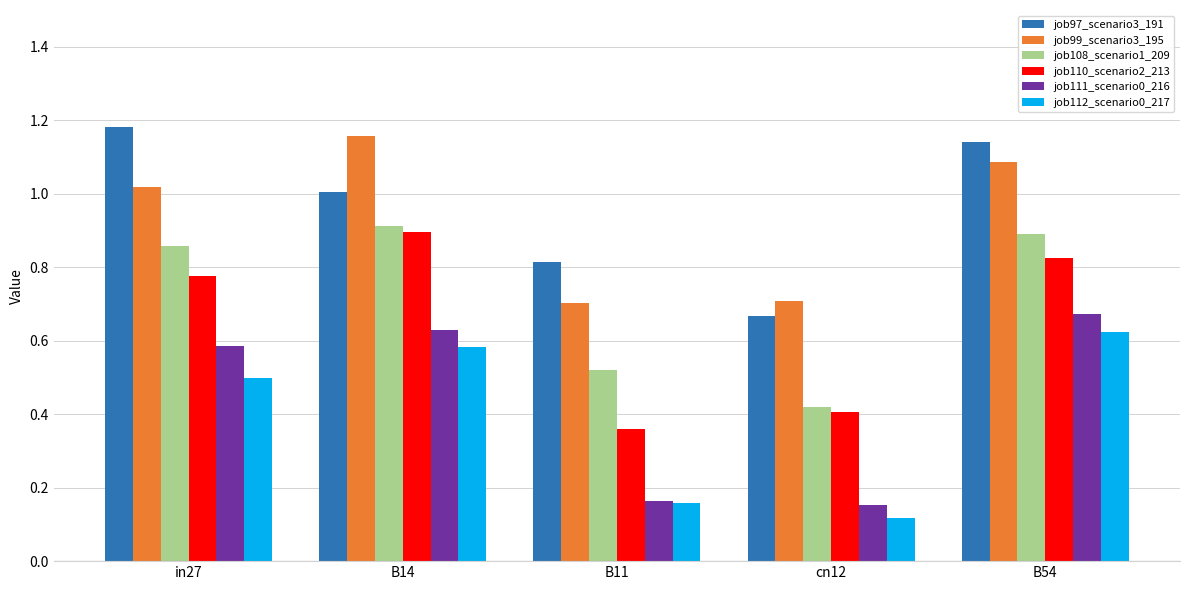

True or false: job99_scenario3_195 has a value of 1.2 at B11.

False